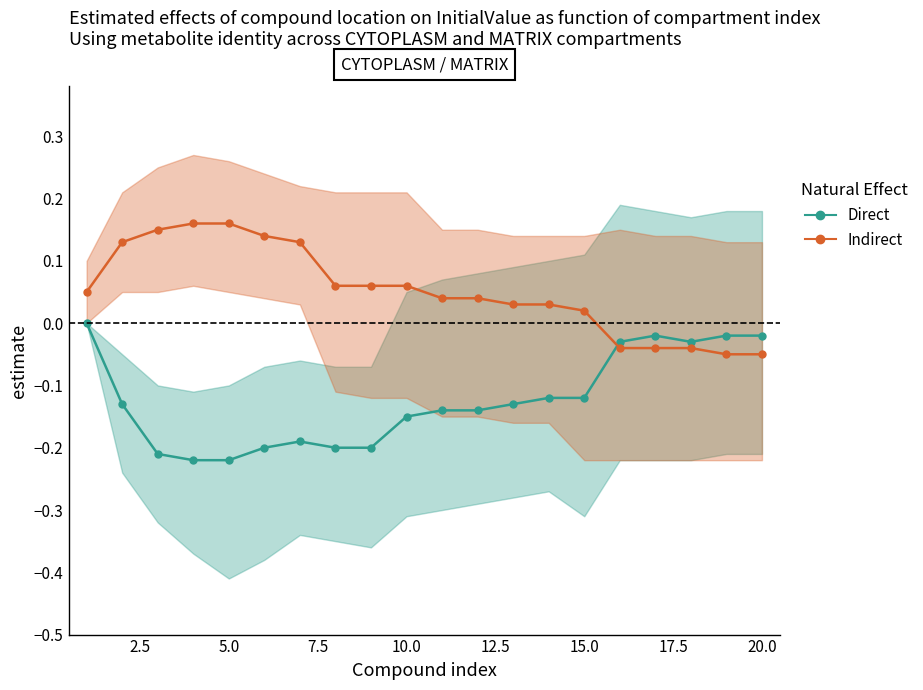

What are all the series names shown in the legend?

Direct, Indirect